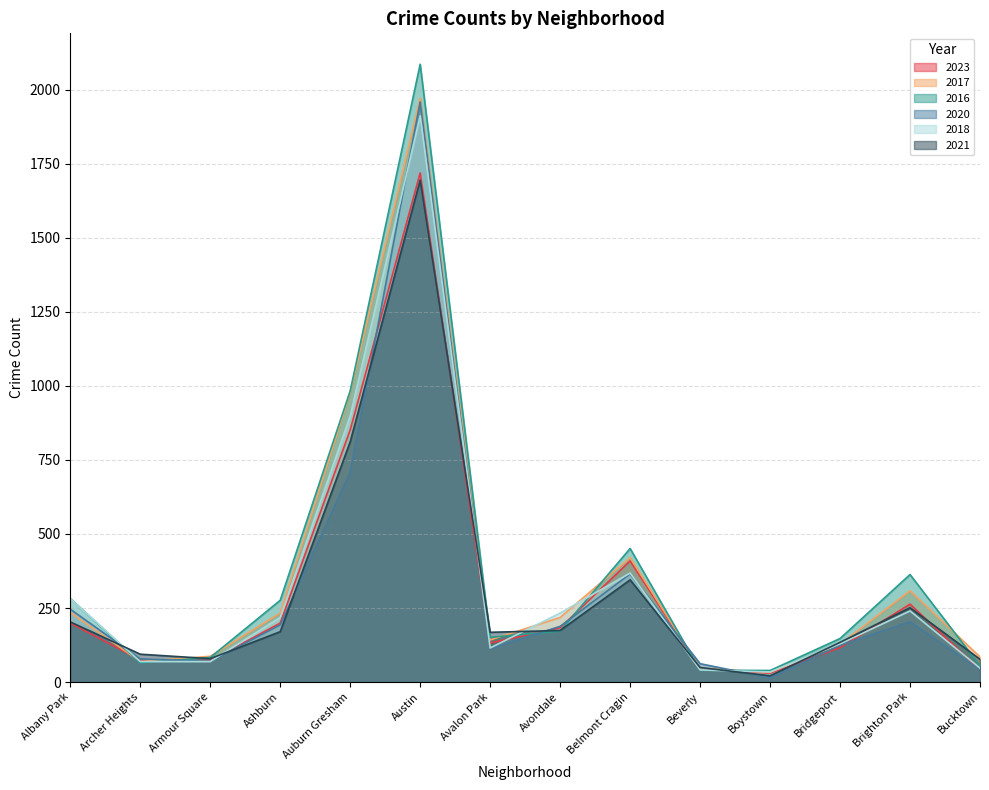

What are all the series names shown in the legend?

2023, 2017, 2016, 2020, 2018, 2021